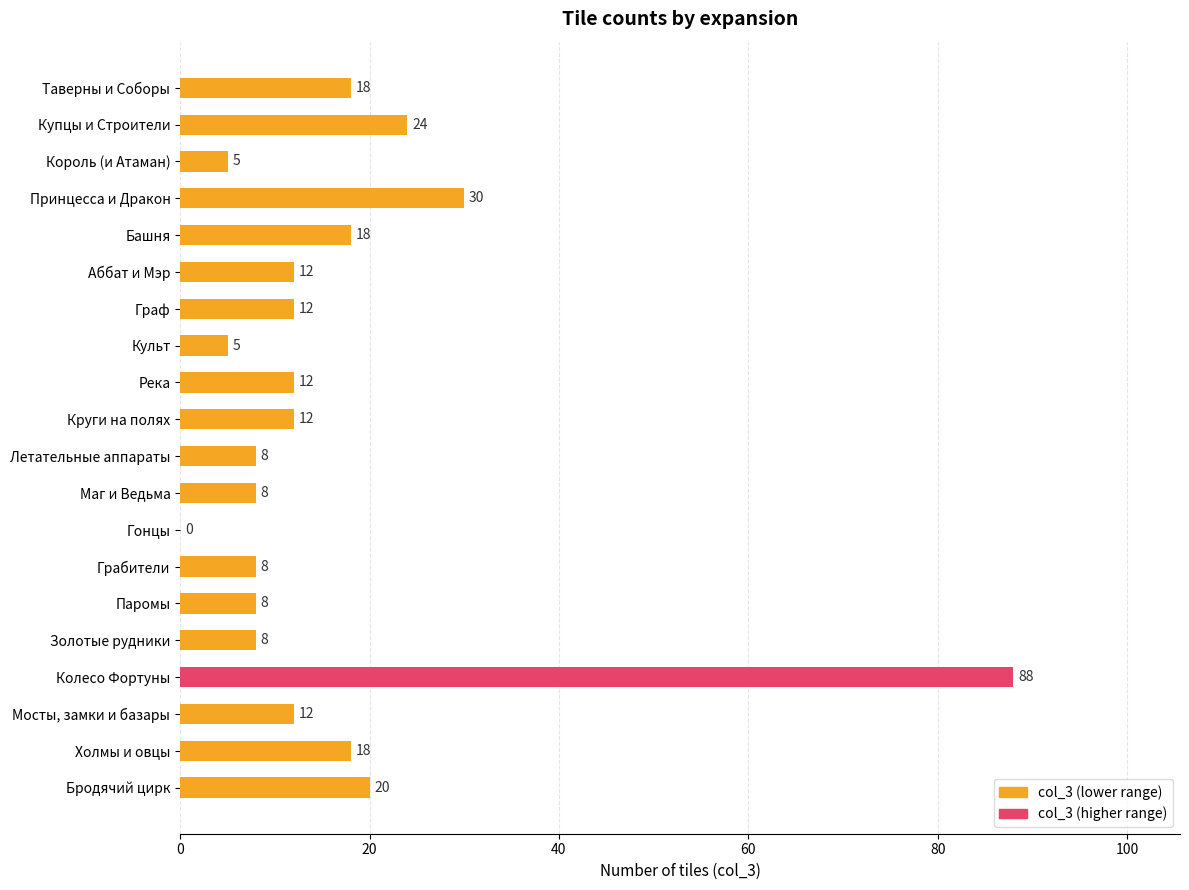

Reading top to bottom, extract all data points from this chart.

Таверны и Соборы=18	Купцы и Строители=24	Король (и Атаман)=5	Принцесса и Дракон=30	Башня=18	Аббат и Мэр=12	Граф=12	Культ=5	Река=12	Круги на полях=12	Летательные аппараты=8	Маг и Ведьма=8	Гонцы=0	Грабители=8	Паромы=8	Золотые рудники=8	Колесо Фортуны=88	Мосты, замки и базары=12	Холмы и овцы=18	Бродячий цирк=20